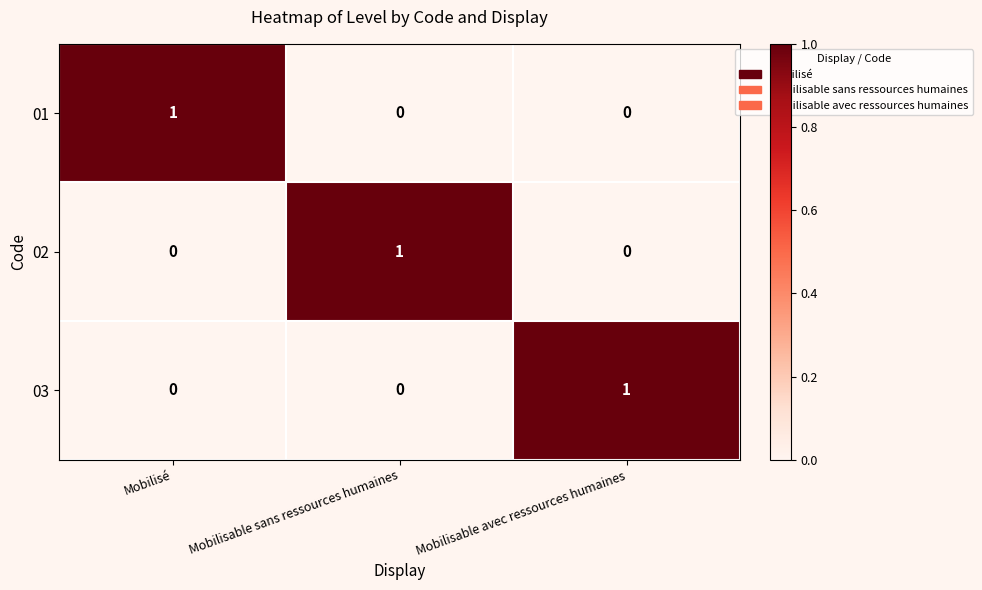

The value of 03 at Mobilisable avec ressources humaines is 1. True or false?

True